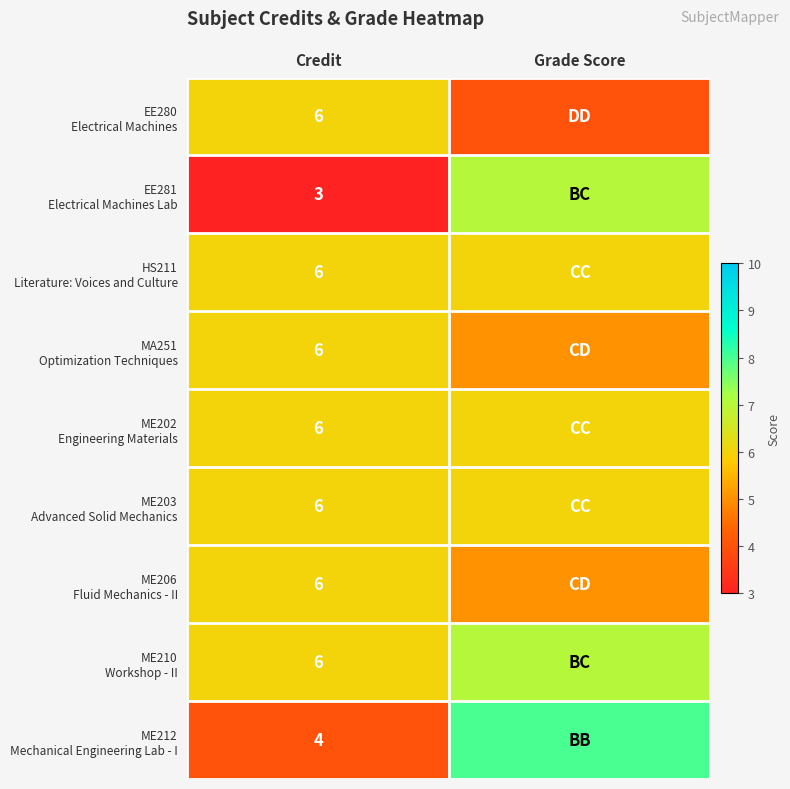

What is the total value across all series at Credit?

49